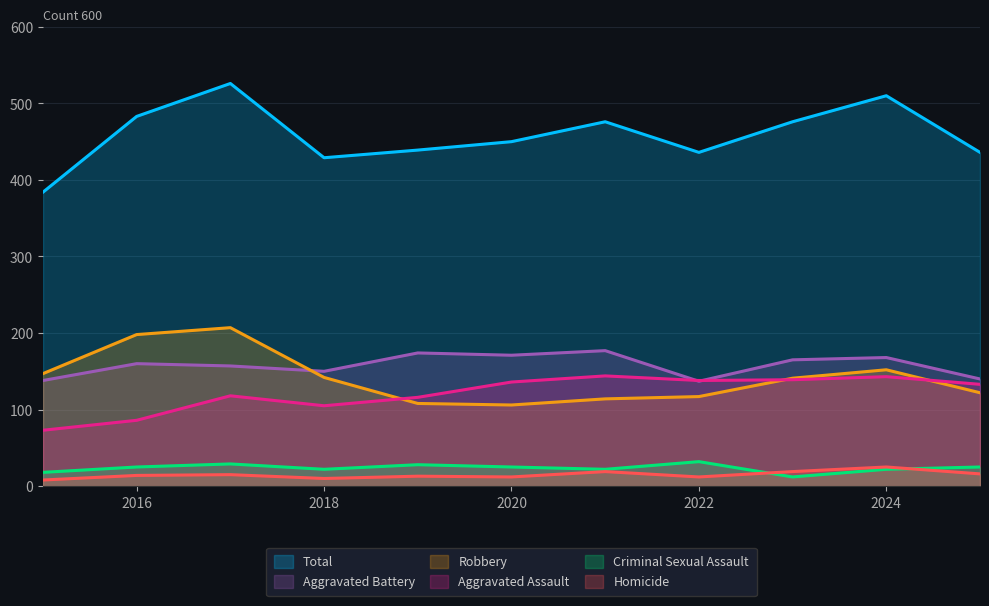

What is the sum of all Robbery values?

1554